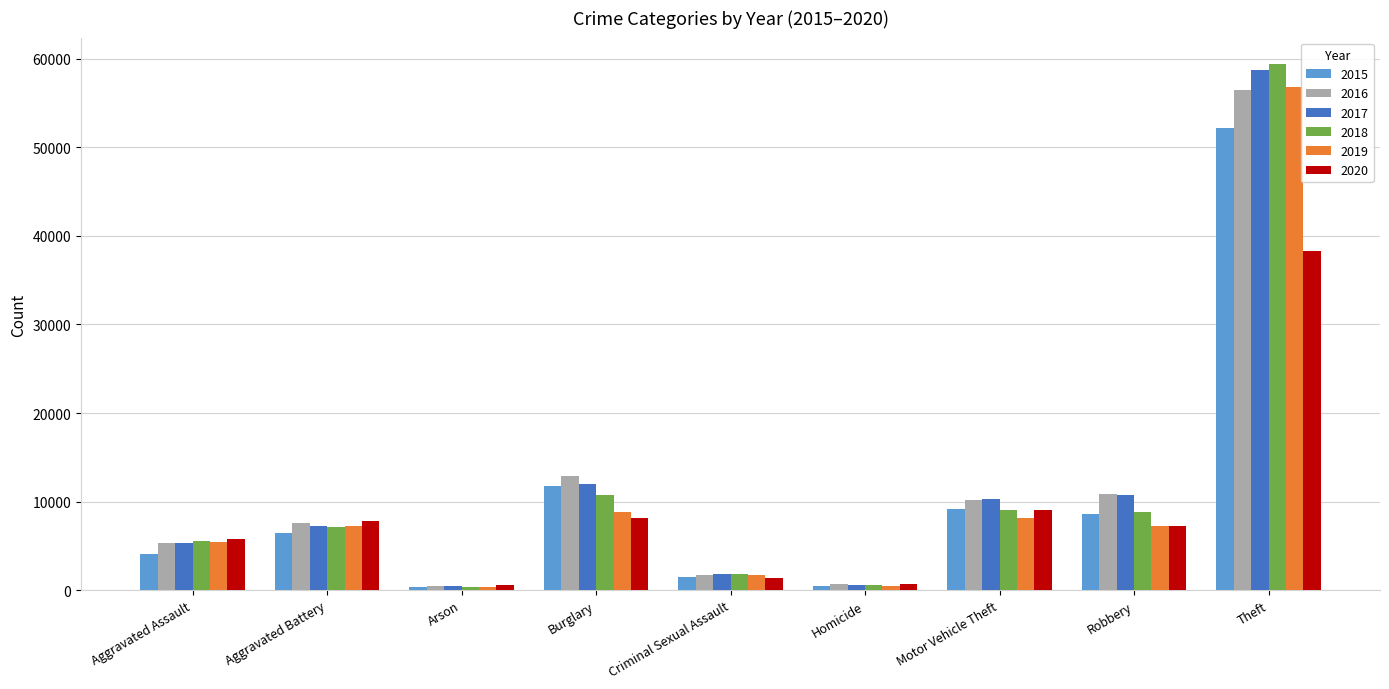

What are all the series names shown in the legend?

2015, 2016, 2017, 2018, 2019, 2020